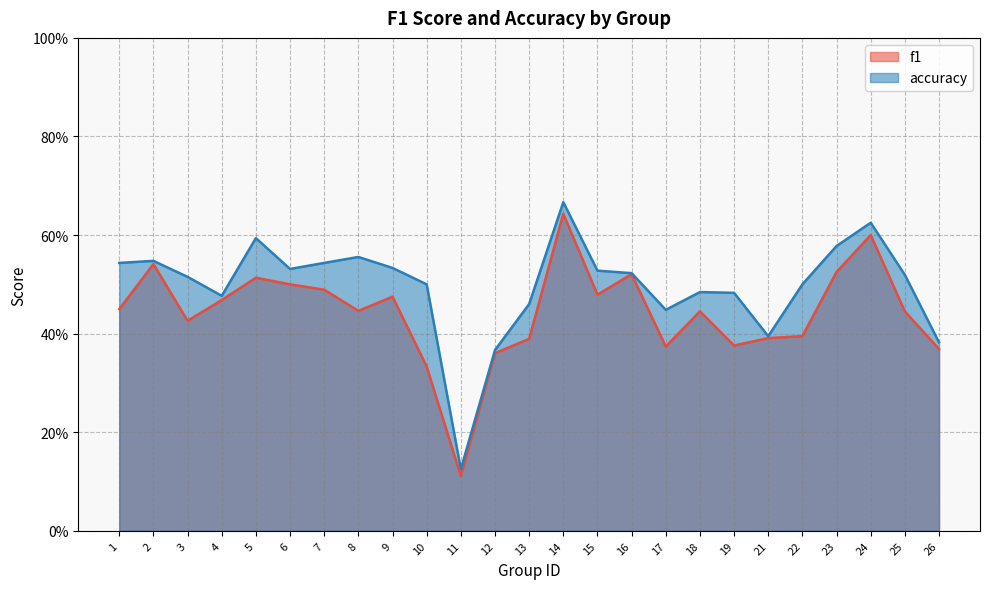

True or false: f1 has more than 0 points higher than both neighbors.

True